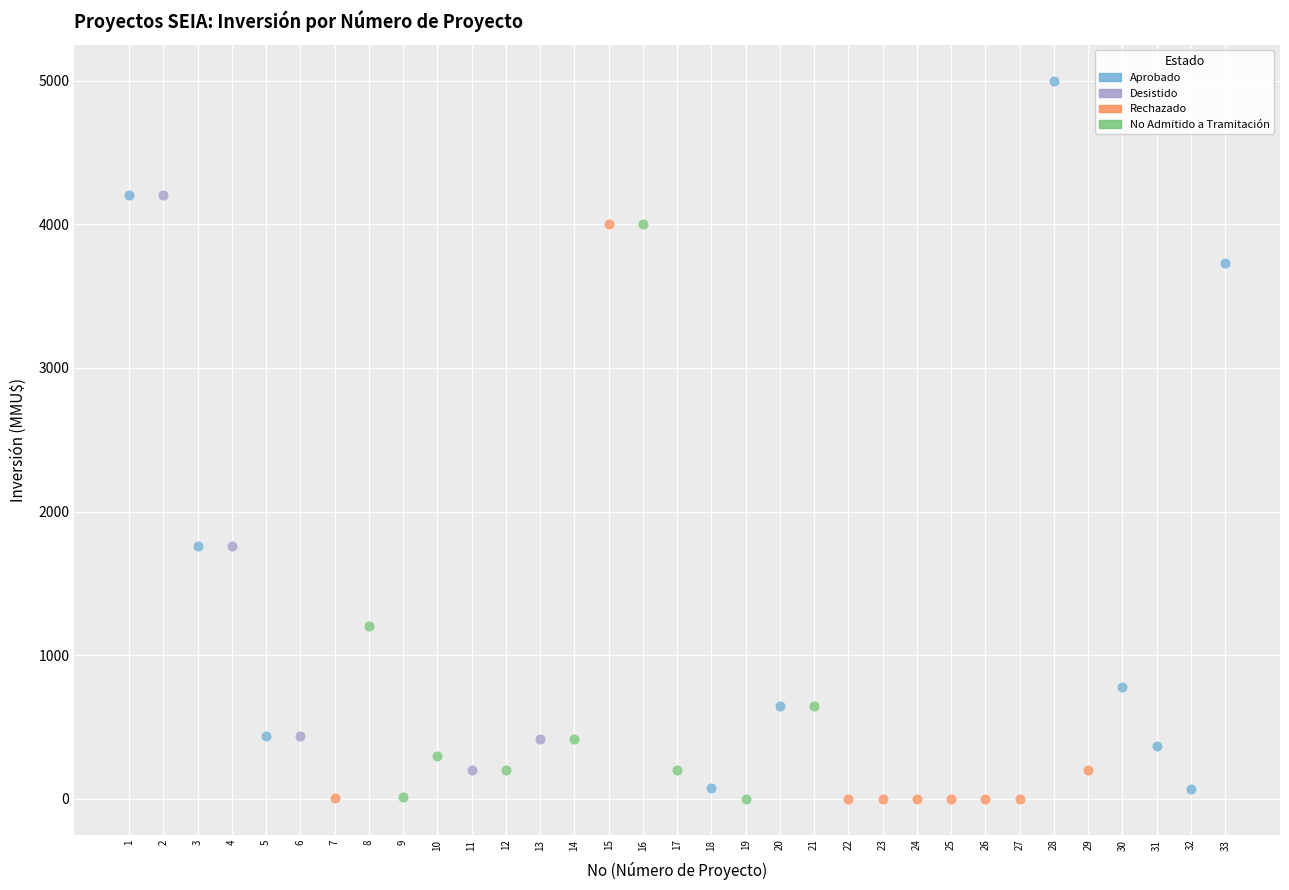

Which series has the largest Y range (max minus min)?

Aprobado